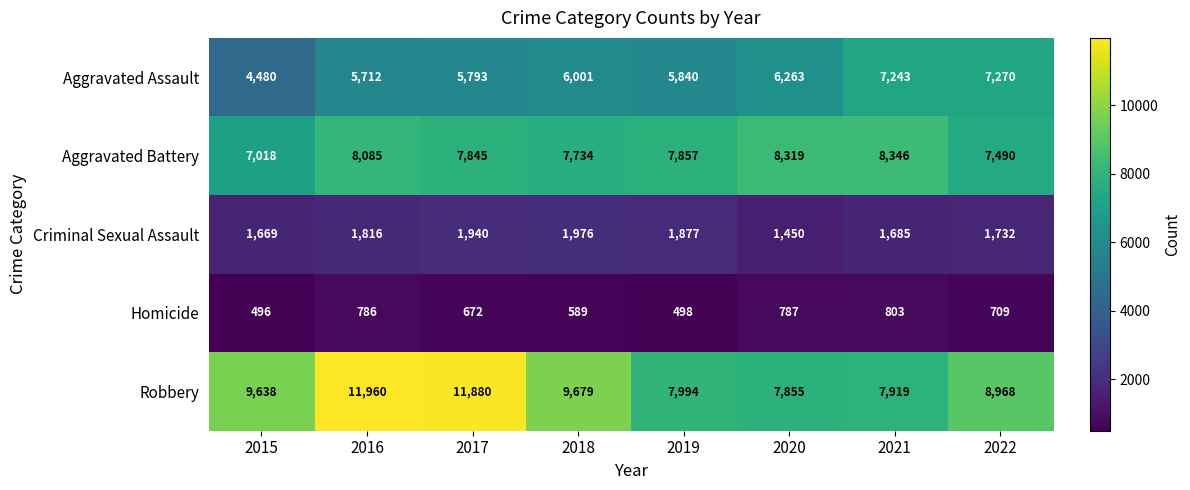

Is it true that Aggravated Battery equals 13434 at 2019?

False